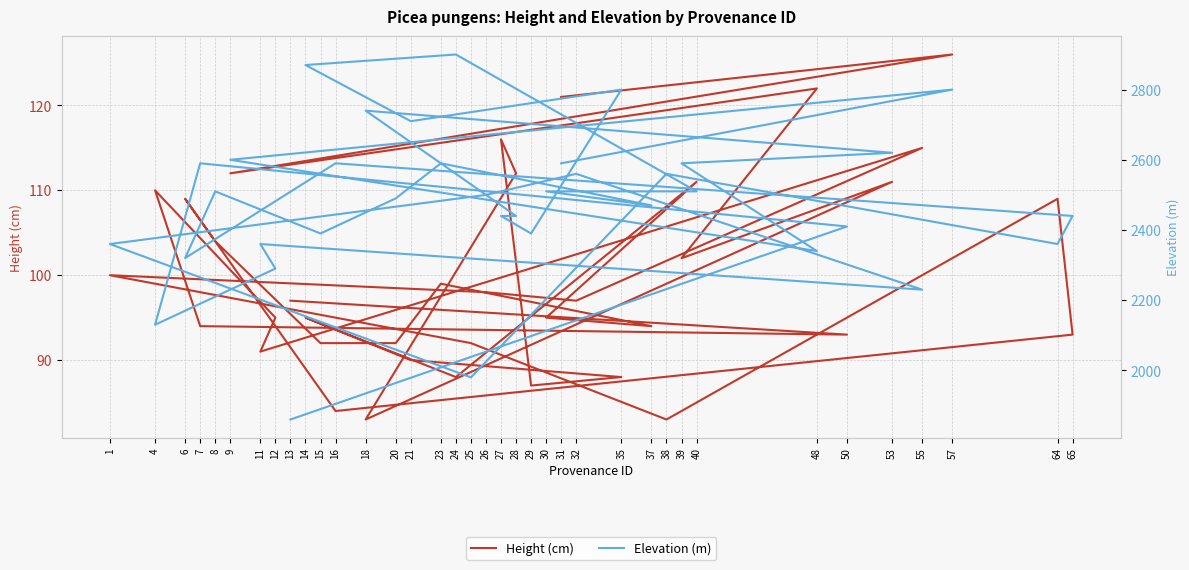

At which label is Height (cm) closest to 104?

8